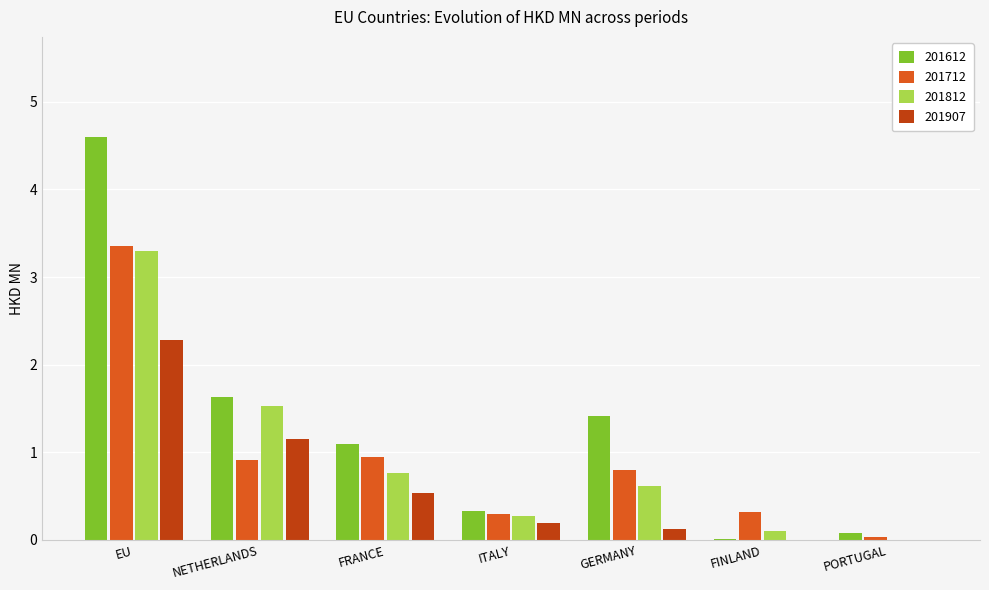

The 201612 series shows 1.6 at NETHERLANDS. True or false?

True